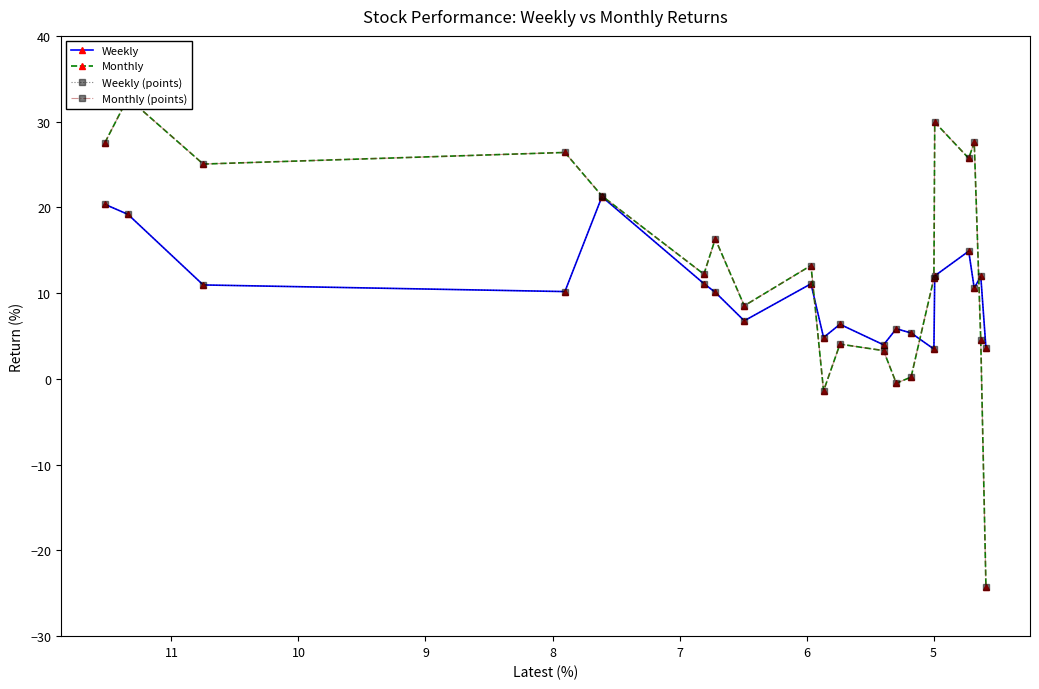

How many lines are shown in the chart?

4